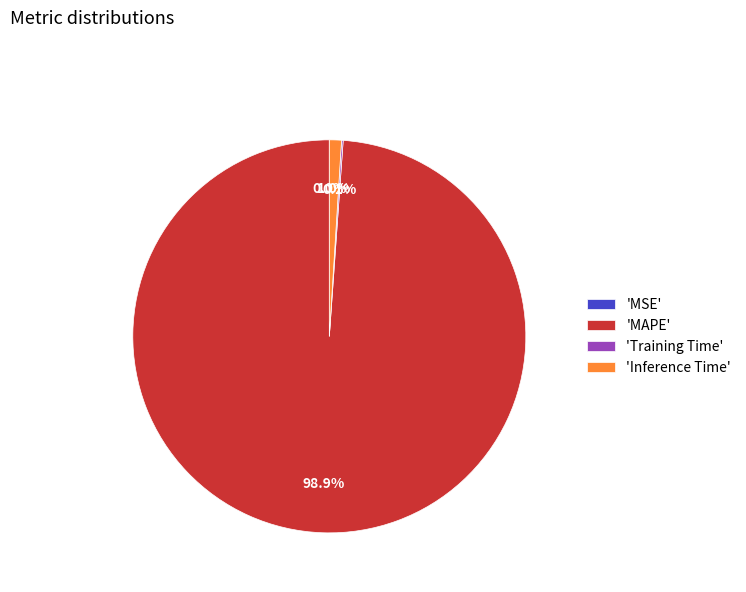

Which slice is the largest?

'MAPE'